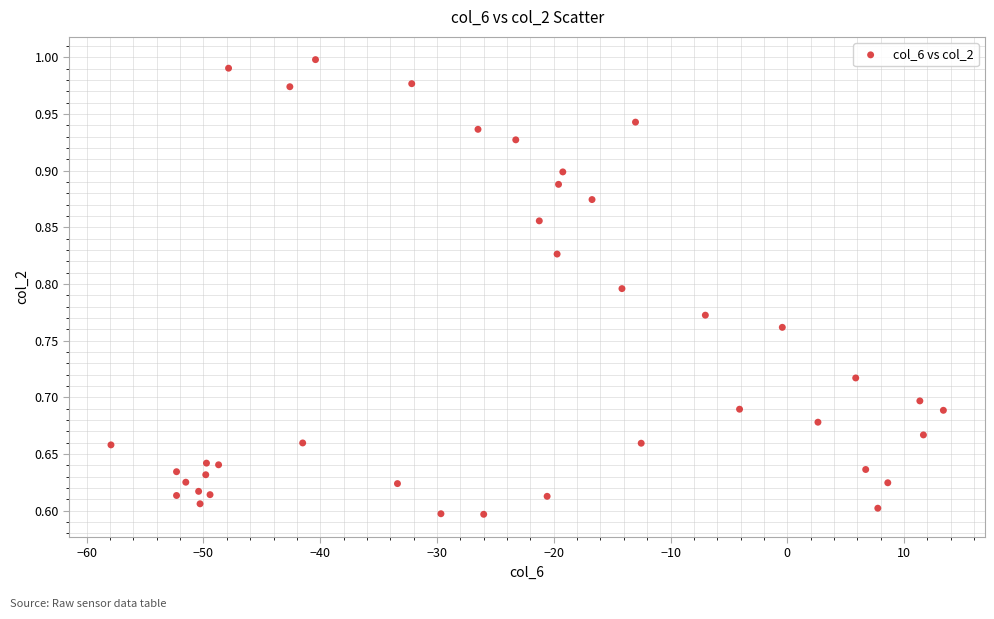

What is the range of Y values (max minus min)?

0.4